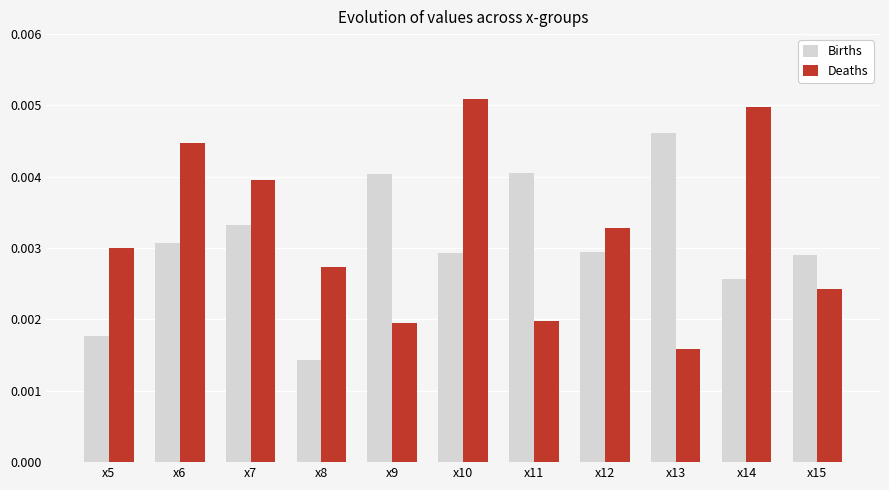

What are all the series names shown in the legend?

Births, Deaths